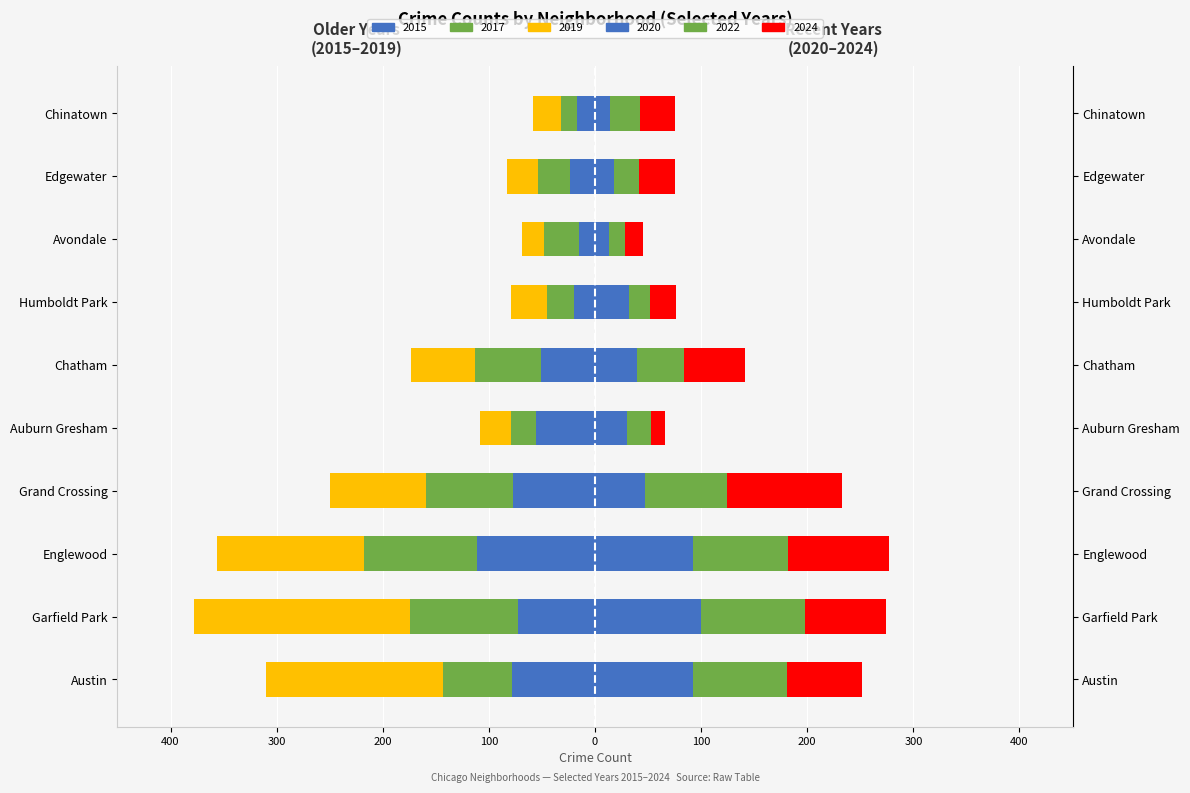

At how many categories does at least one series exceed -129?

10